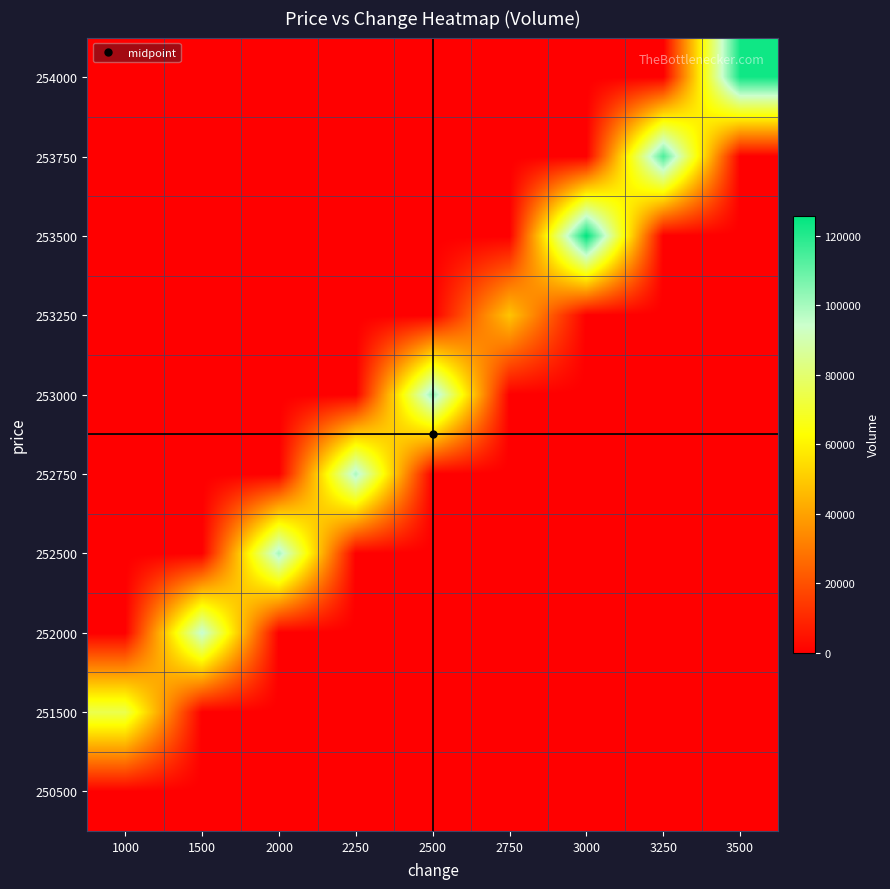

Reading left to right, extract all data points from this chart.

250500: 1000=0	1500=0	2000=0	2250=0	2500=0	2750=0	3000=0	3250=0	3500=0
251500: 1000=74780	1500=0	2000=0	2250=0	2500=0	2750=0	3000=0	3250=0	3500=0
252000: 1000=0	1500=95882	2000=0	2250=0	2500=0	2750=0	3000=0	3250=0	3500=0
252500: 1000=0	1500=0	2000=100638	2250=0	2500=0	2750=0	3000=0	3250=0	3500=0
252750: 1000=0	1500=0	2000=0	2250=99757	2500=0	2750=0	3000=0	3250=0	3500=0
253000: 1000=0	1500=0	2000=0	2250=0	2500=103826	2750=0	3000=0	3250=0	3500=0
253250: 1000=0	1500=0	2000=0	2250=0	2500=0	2750=48648	3000=0	3250=0	3500=0
253500: 1000=0	1500=0	2000=0	2250=0	2500=0	2750=0	3000=125762	3250=0	3500=0
253750: 1000=0	1500=0	2000=0	2250=0	2500=0	2750=0	3000=0	3250=113939	3500=0
254000: 1000=0	1500=0	2000=0	2250=0	2500=0	2750=0	3000=0	3250=0	3500=123145